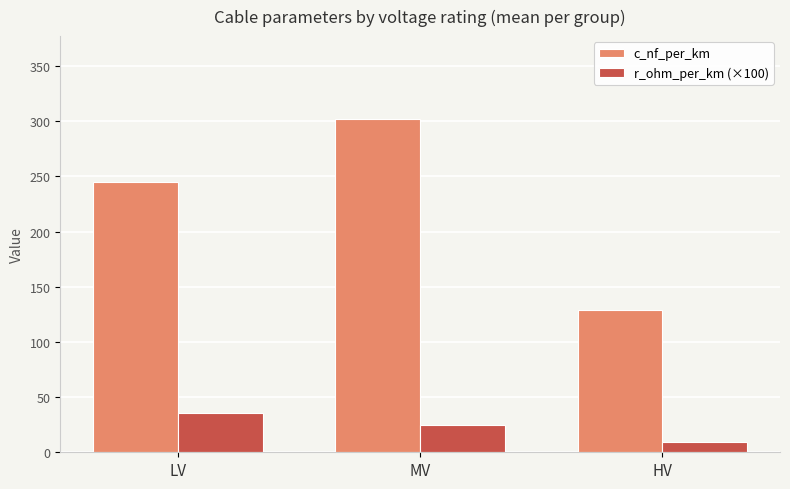

Which series changed the most between LV and MV?

c_nf_per_km